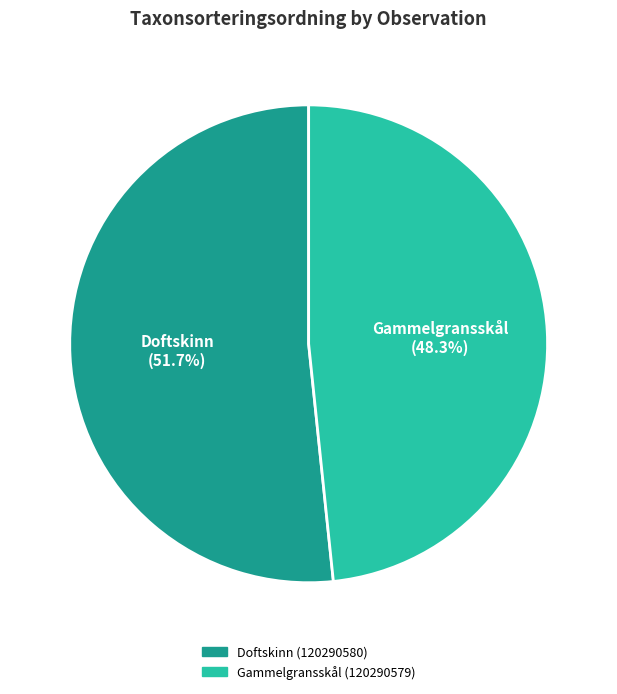

What percentage is the Doftskinn (120290580) slice, to the nearest percent?

52%